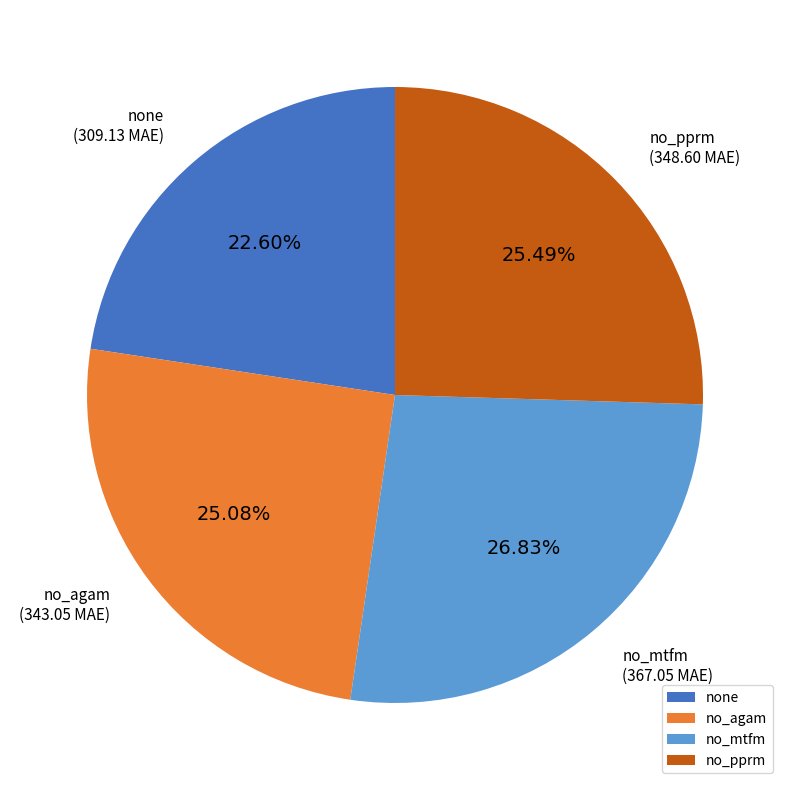

Combined, do no_agam and no_pprm account for over 50%?

Yes